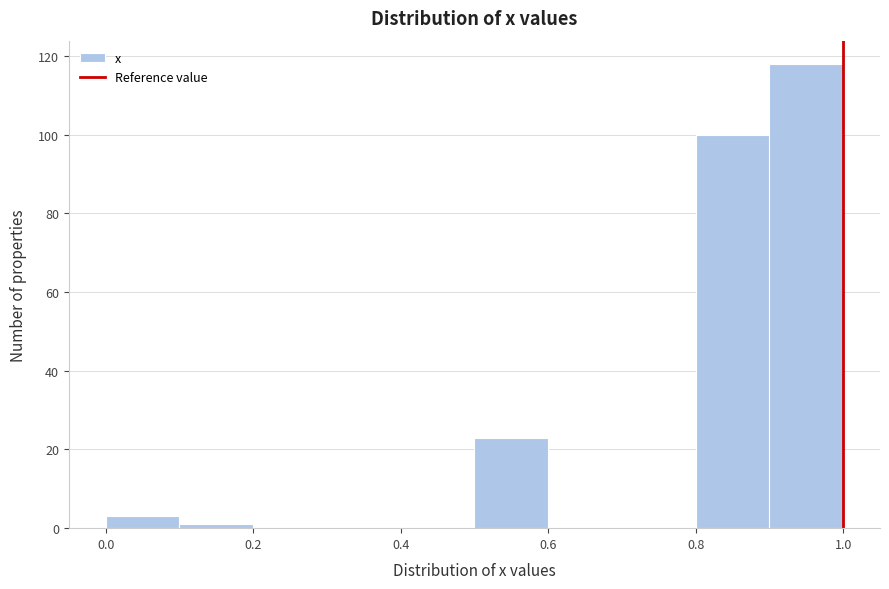

Which range on the x-axis has the tallest bar?

0.9 to 1.0